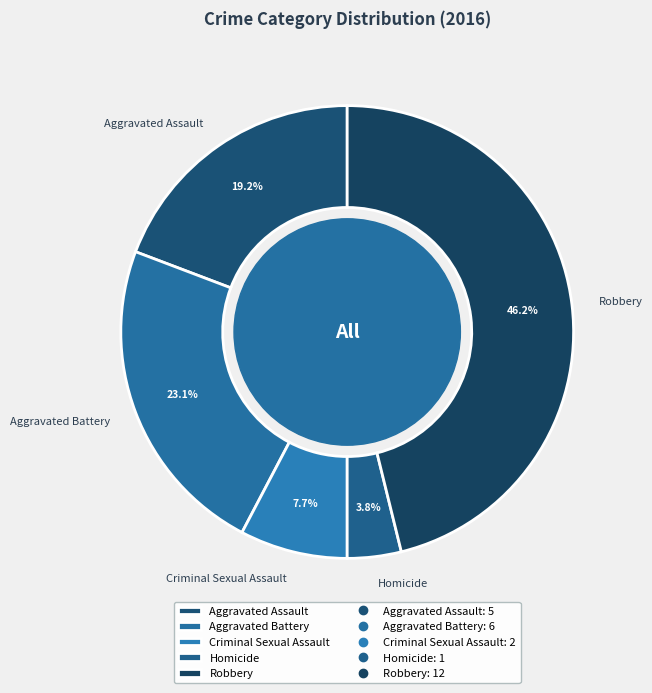

To the nearest percent, what is the average slice percentage?

20%